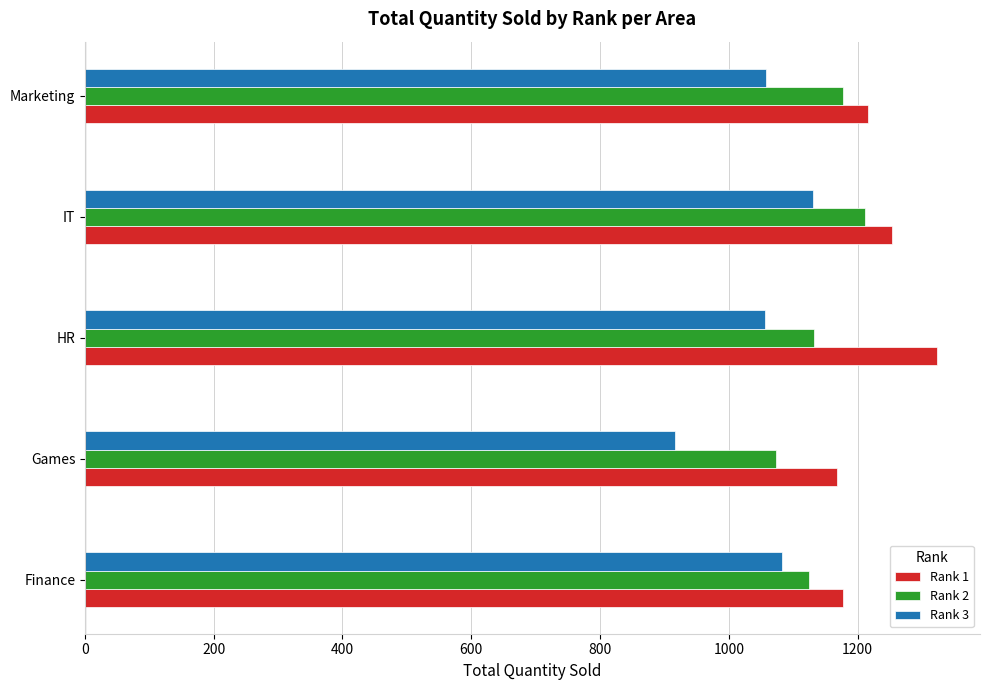

Which series has the largest total across all categories?

Rank 1